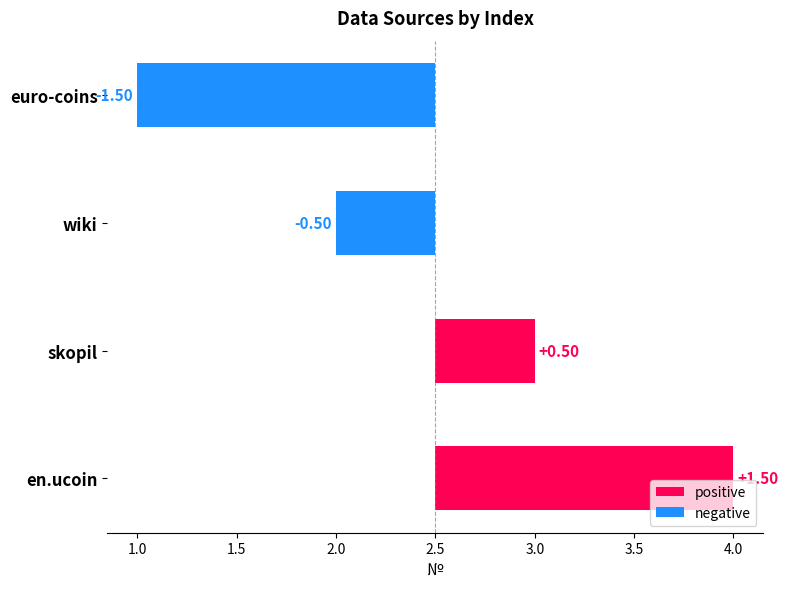

Which series changed the most between wiki and skopil?

positive